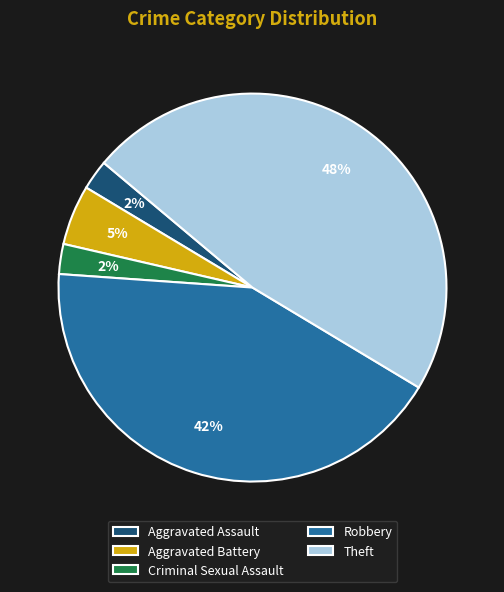

Is it true that Criminal Sexual Assault is 2% of the pie?

True